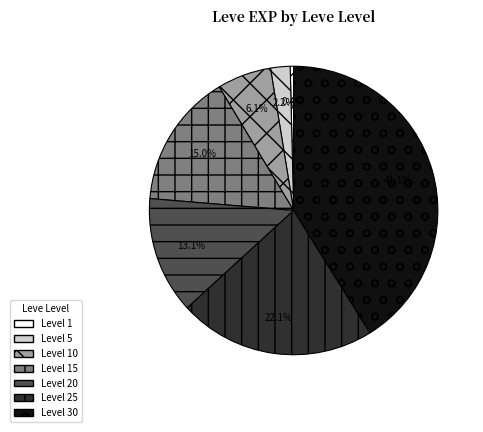

Rank the categories by value from lowest to highest.

Level 1, Level 5, Level 10, Level 20, Level 15, Level 25, Level 30